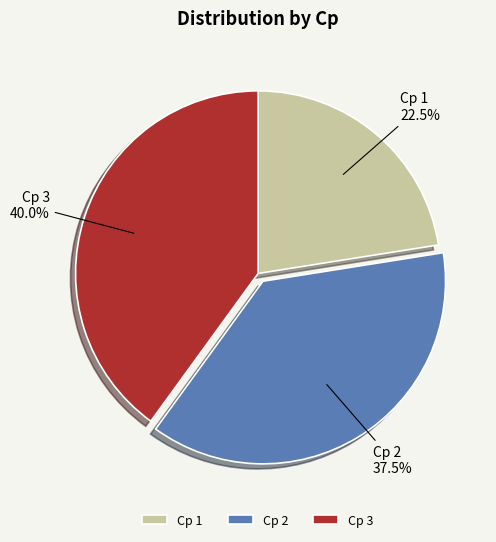

What percentage is NOT represented by Cp 2?

62.5%